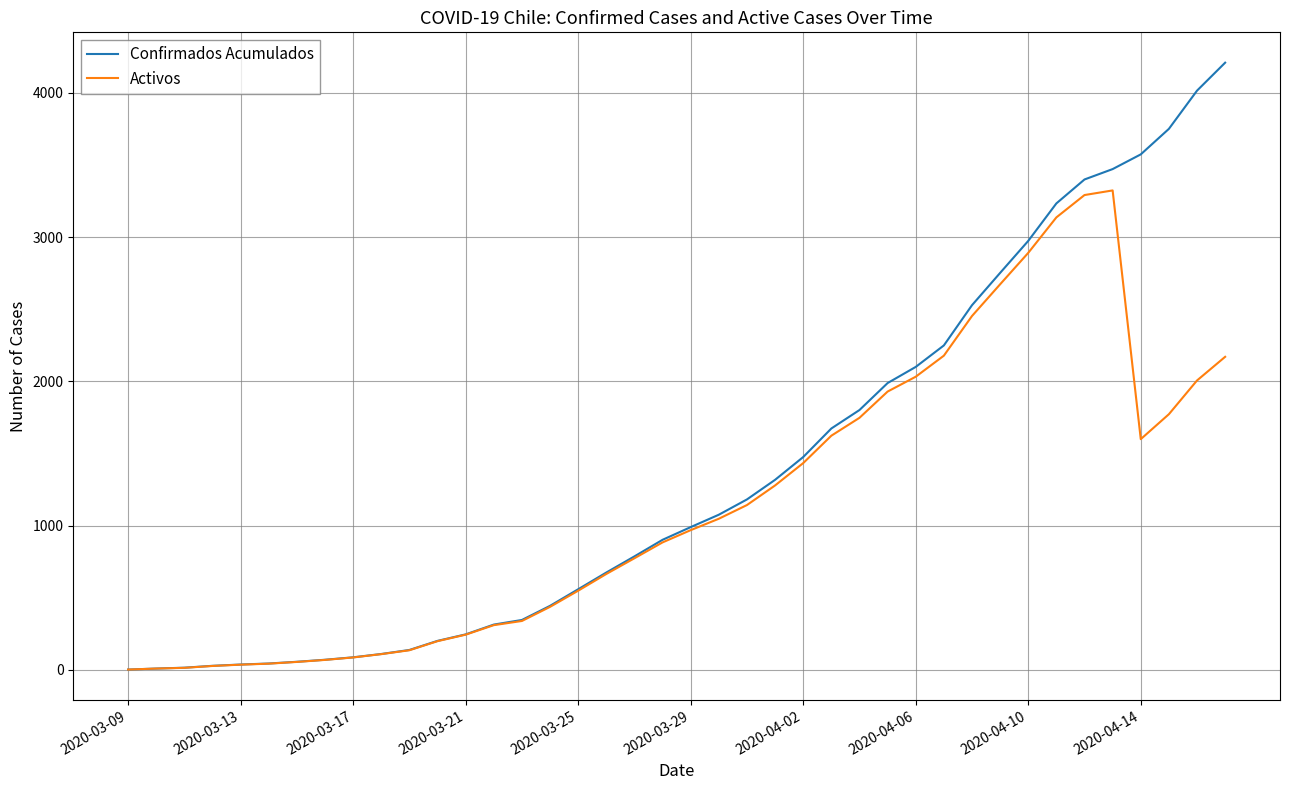

List the series in order of their overall mean, lowest first.

Activos, Confirmados Acumulados